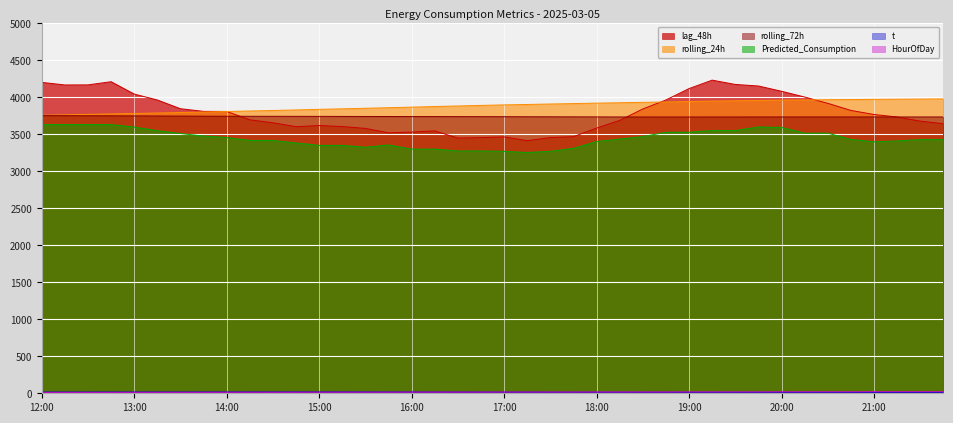

True or false: lag_48h has a value of 1351.5 at 15:45.

False